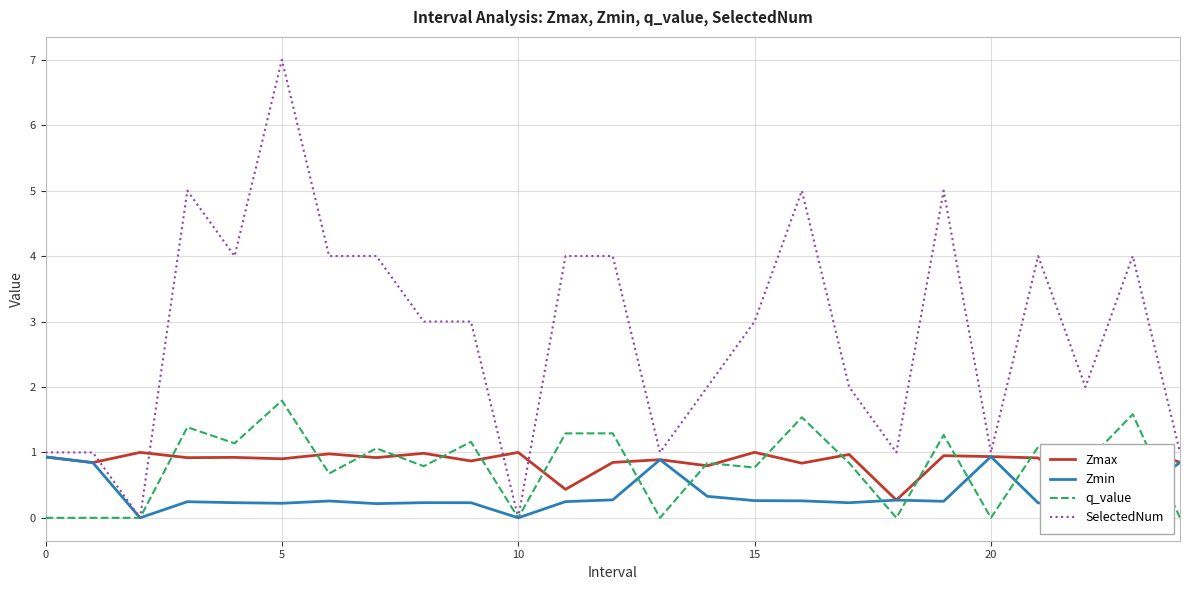

What is the greatest value displayed?

7.0